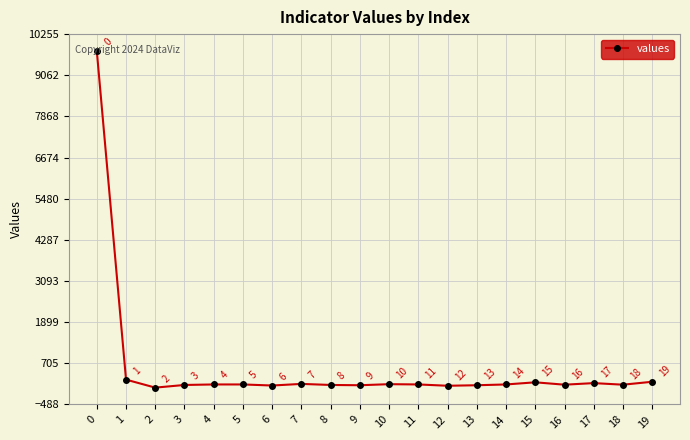

What is the change in value from 5 to 12?

-38